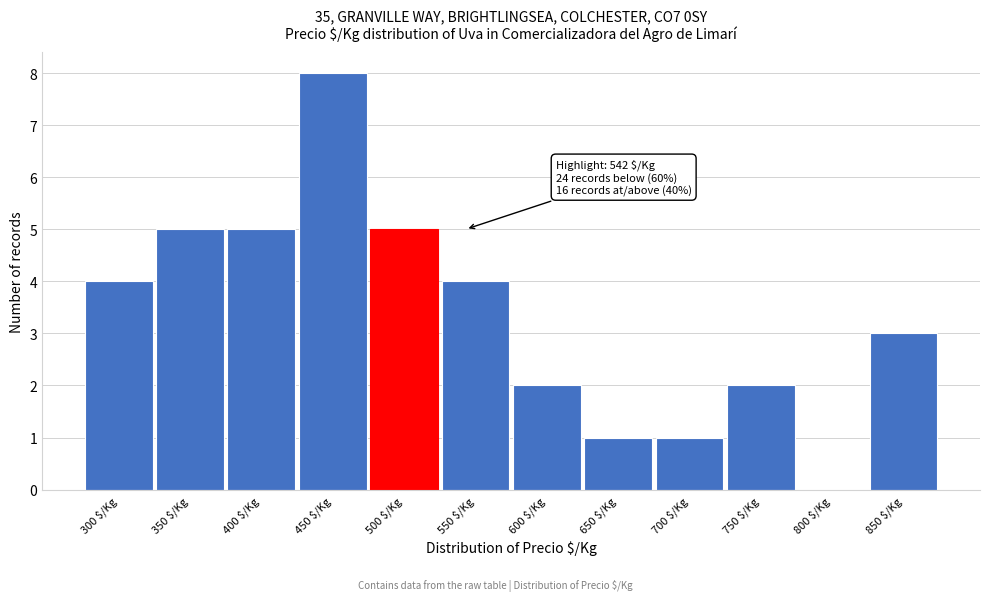

The chart shows a value of 2 at 700 $/Kg. True or false?

False